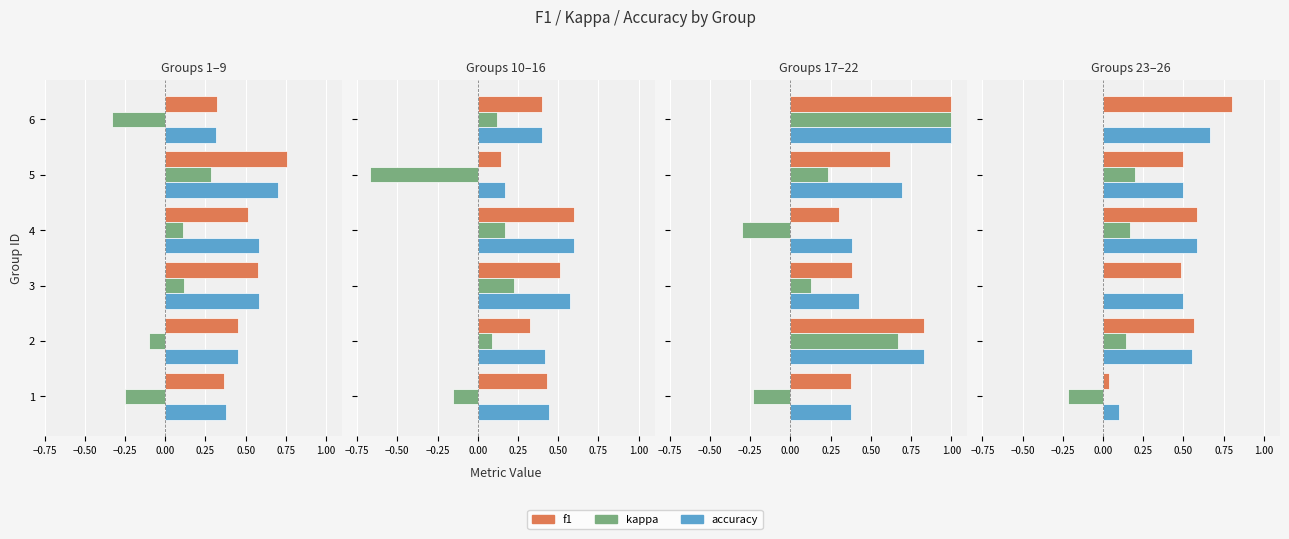

What is the label of the 5th bar from the right?

−0.50